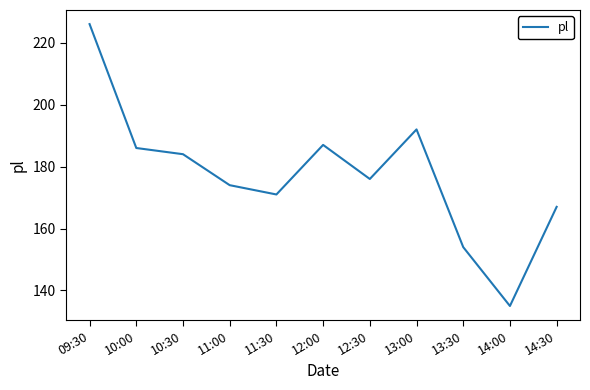

What is the change in value from 09:30 to 13:00?

-34